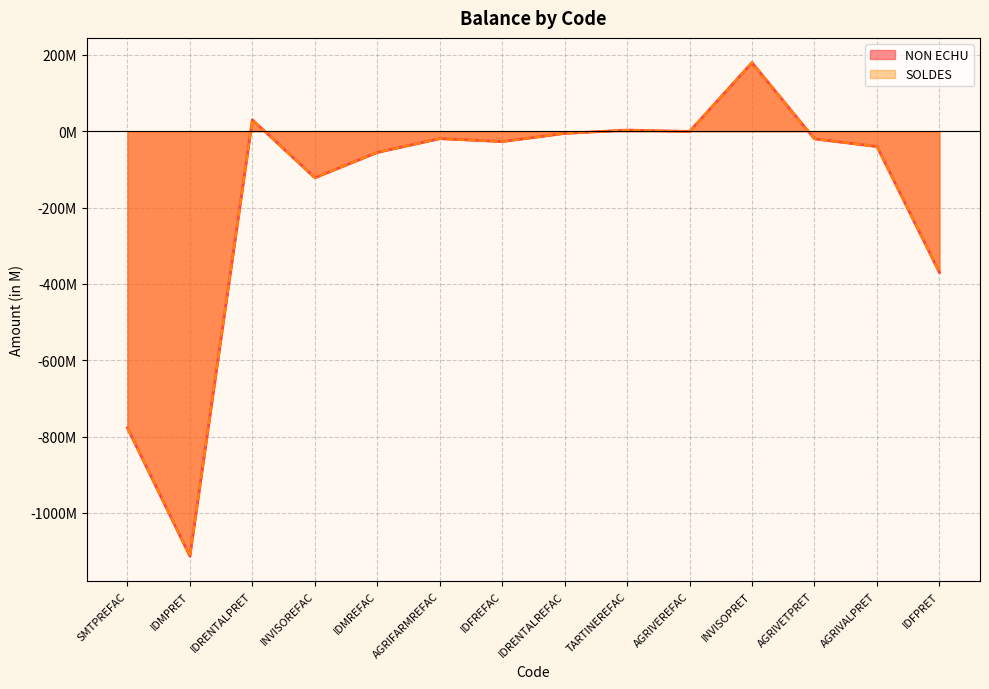

True or false: SOLDES has more than 1 points higher than both neighbors.

True